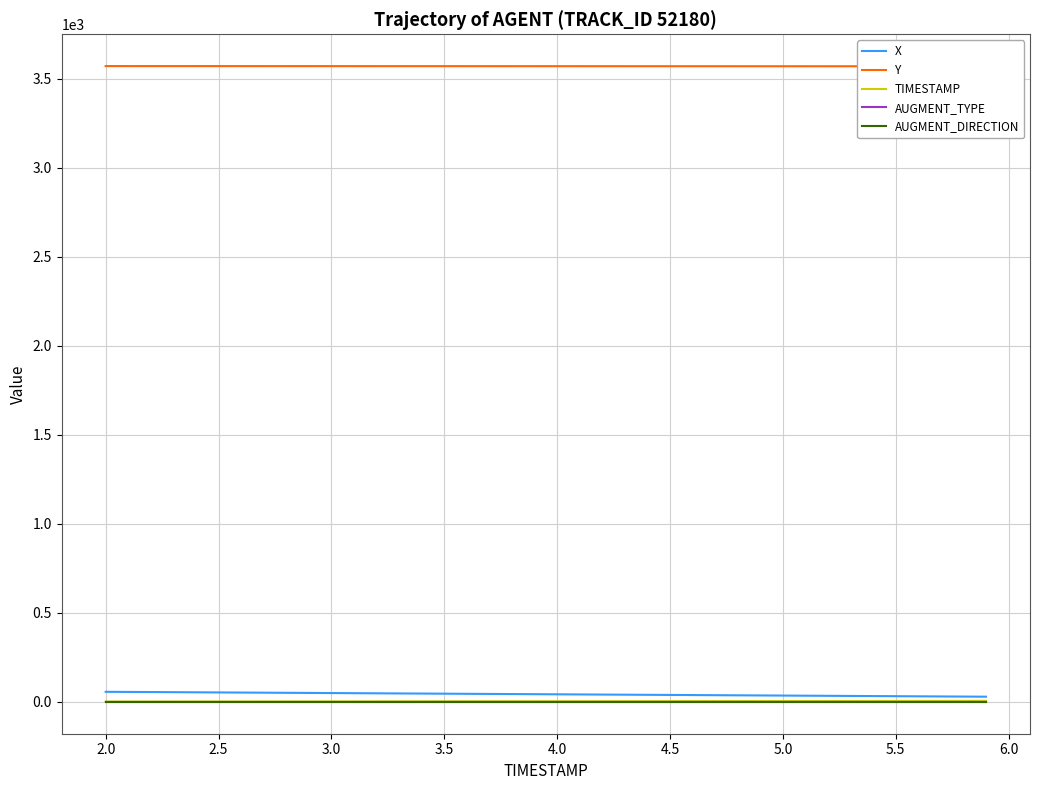

What is the greatest value displayed?

3570.0